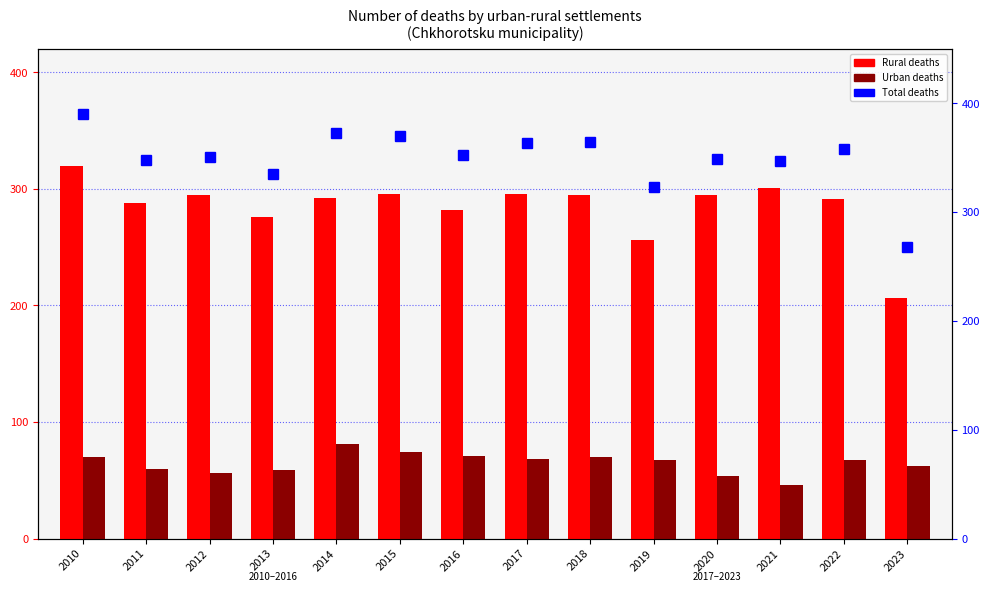

Which series has the largest range (max minus min)?

Total